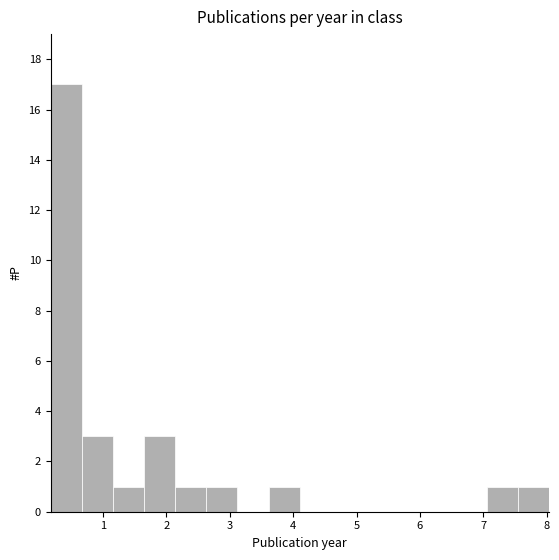

Reading left to right, transcribe this chart: for each bar, give the range it covers on the x-axis and its height. Neither the bar edges nor the heights are printed on the chart, so give them approximately, as read against the axes.

0.2 to 0.7: 17
0.7 to 1.2: 3
1.2 to 1.6: 1
1.6 to 2.1: 3
2.1 to 2.6: 1
2.6 to 3.1: 1
3.1 to 3.6: 0
3.6 to 4.1: 1
4.1 to 4.6: 0
4.6 to 5.1: 0
5.1 to 5.6: 0
5.6 to 6.1: 0
6.1 to 6.6: 0
6.6 to 7.1: 0
7.1 to 7.5: 1
7.5 to 8.0: 1